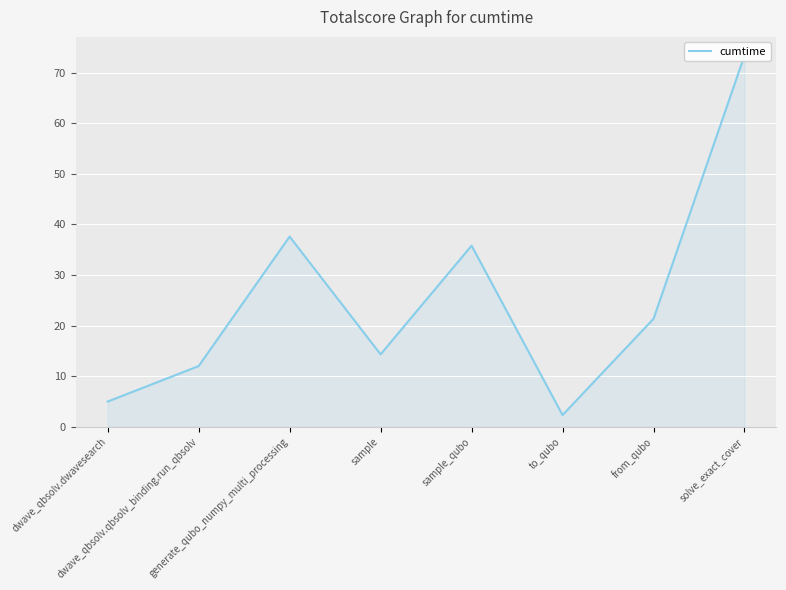

What is the value of the 8th point from the left?

73.4